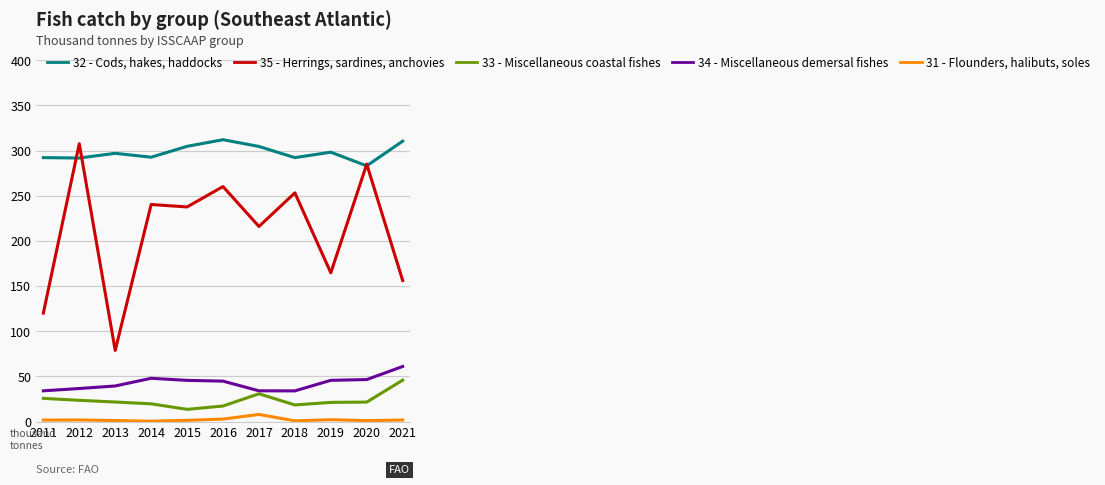

Where is the first local maximum for 35 - Herrings, sardines, anchovies?

2012